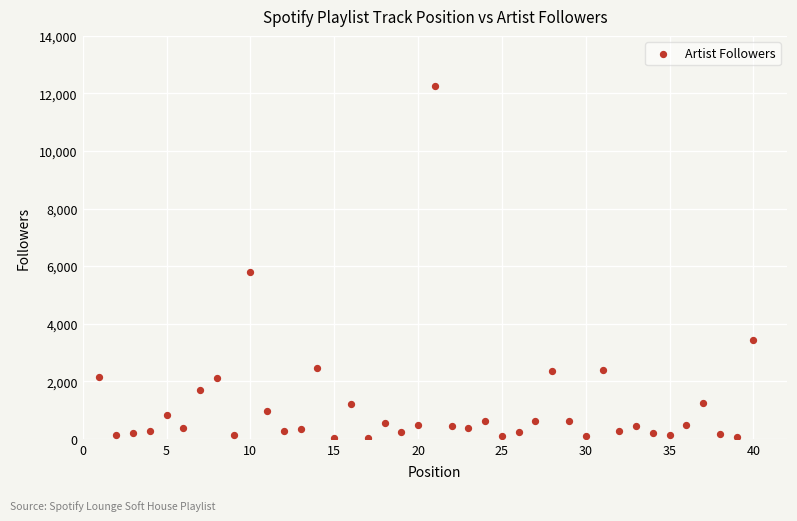

What Y value in the scatter plot is closest to 6151?

5788